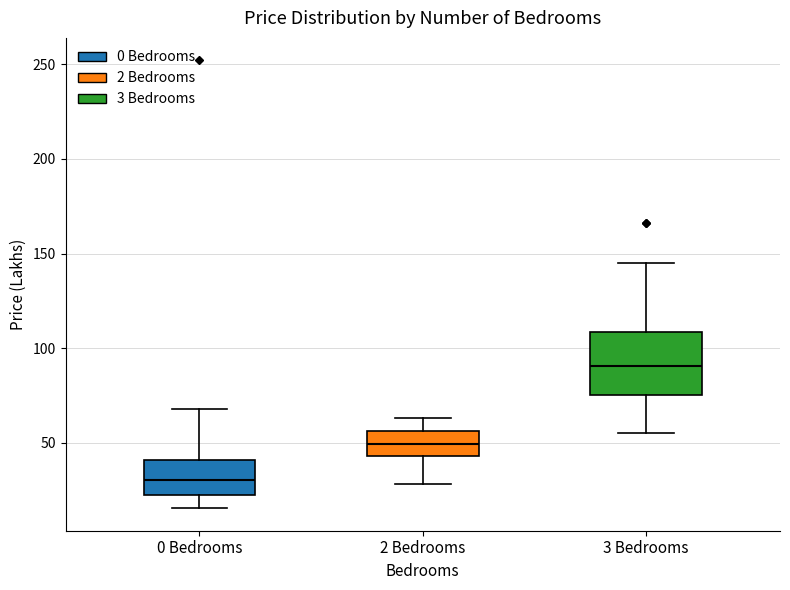

Which box is the tallest, from its lower edge to its upper edge?

3 Bedrooms